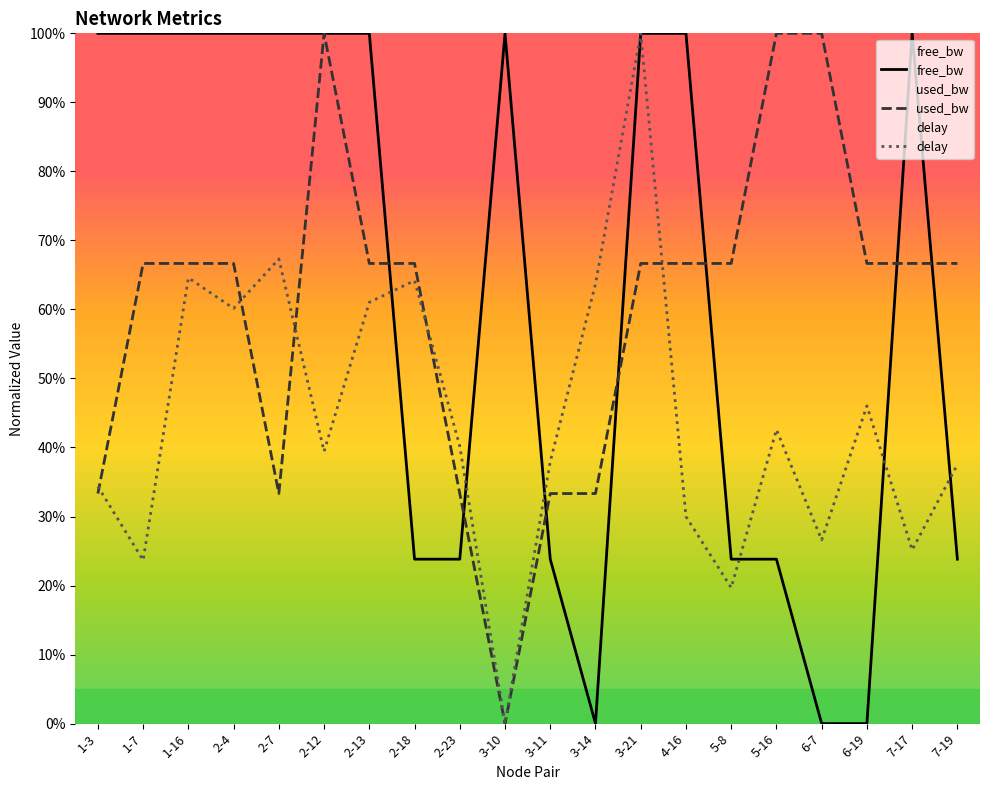

How many lines are shown in the chart?

3